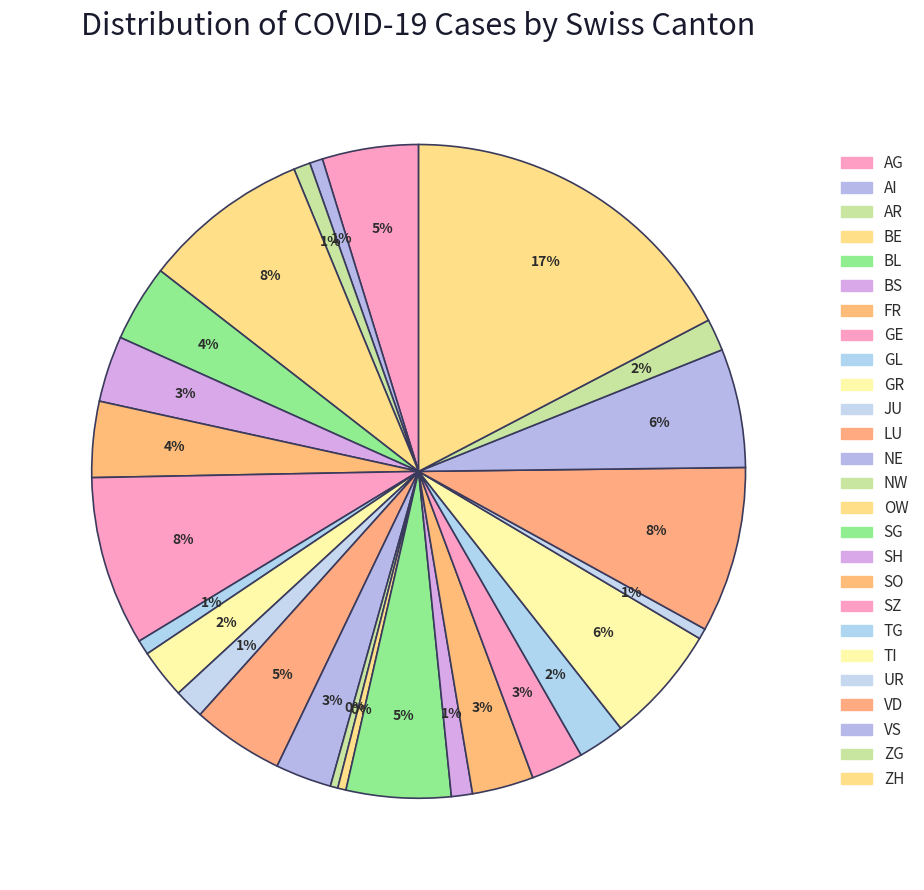

To the nearest percent, what is the combined percentage of OW and ZG?

2%